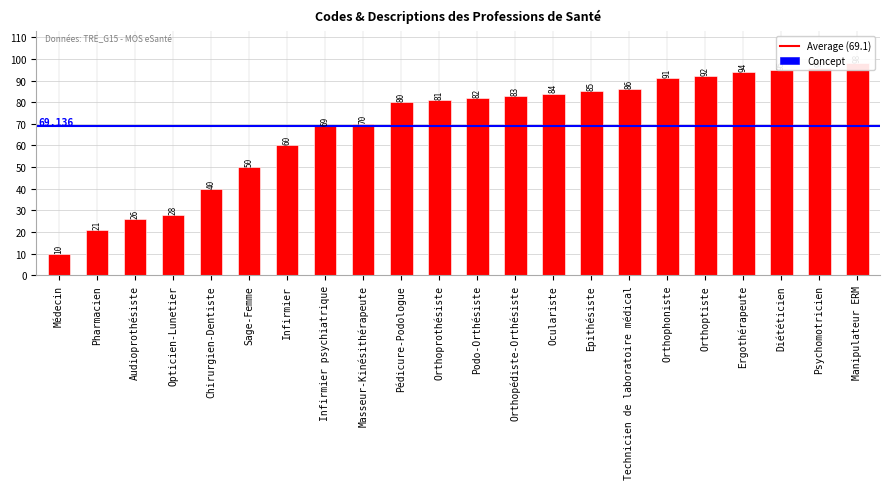

Which has a higher value, Epithésiste or Orthophoniste?

Orthophoniste